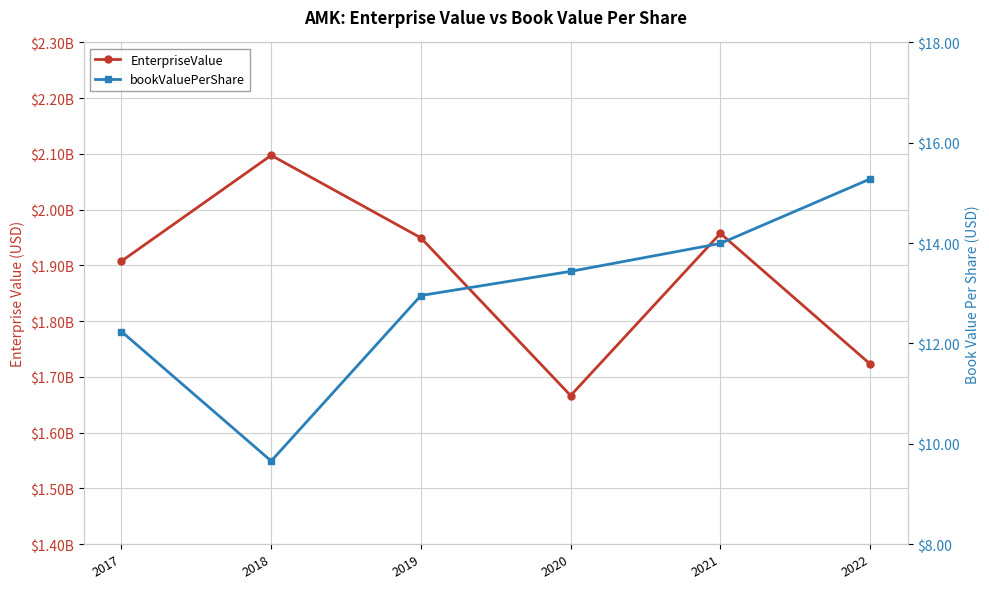

Rank the series by their average value, from lowest to highest.

bookValuePerShare, EnterpriseValue